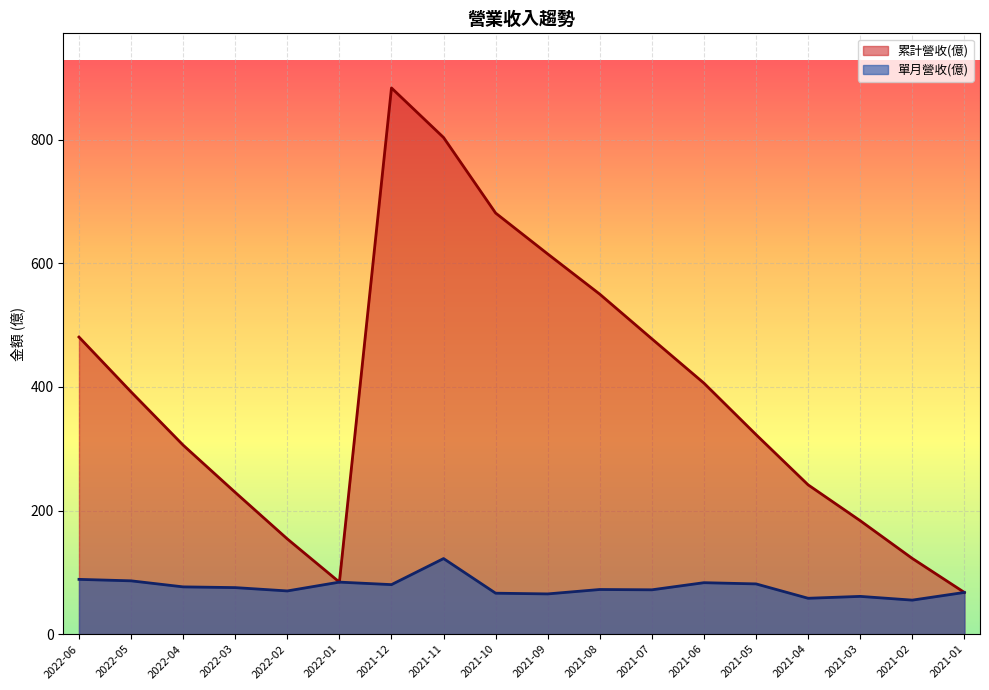

Which series has the largest total across all categories?

累計營收(億)